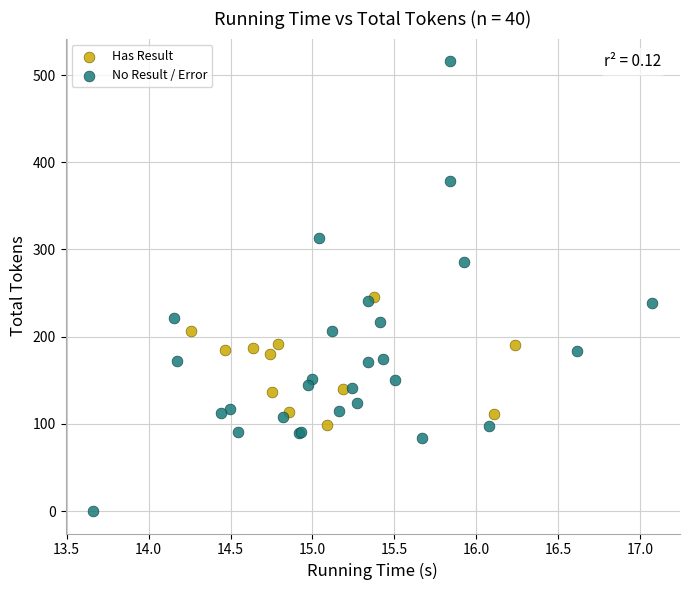

What are all the series names shown in the legend?

Has Result, No Result / Error